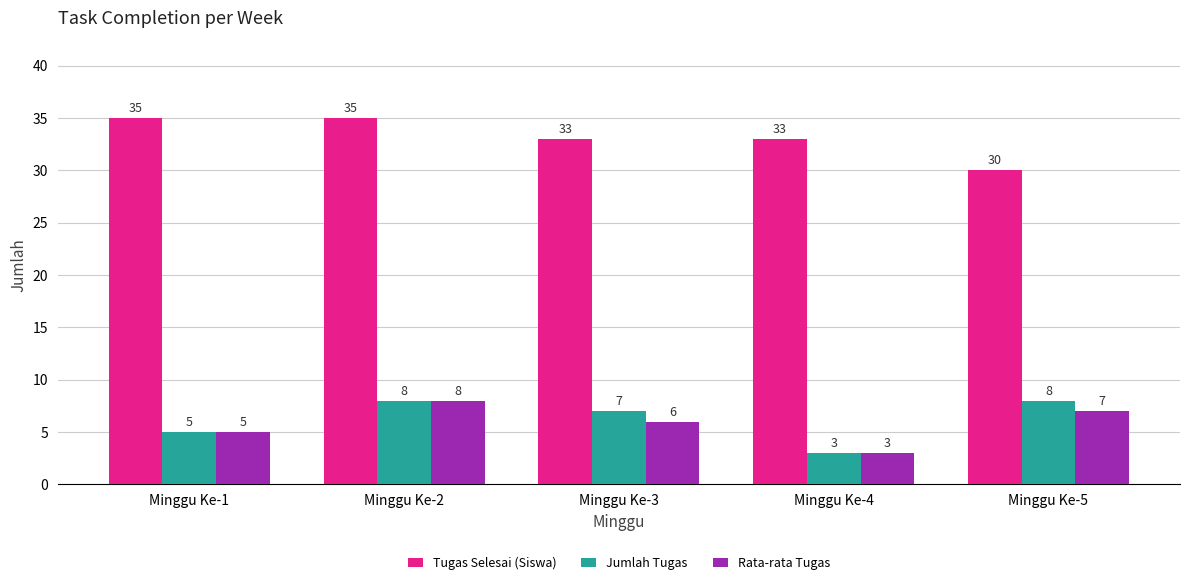

What is the highest value of the Tugas Selesai (Siswa) series?

35